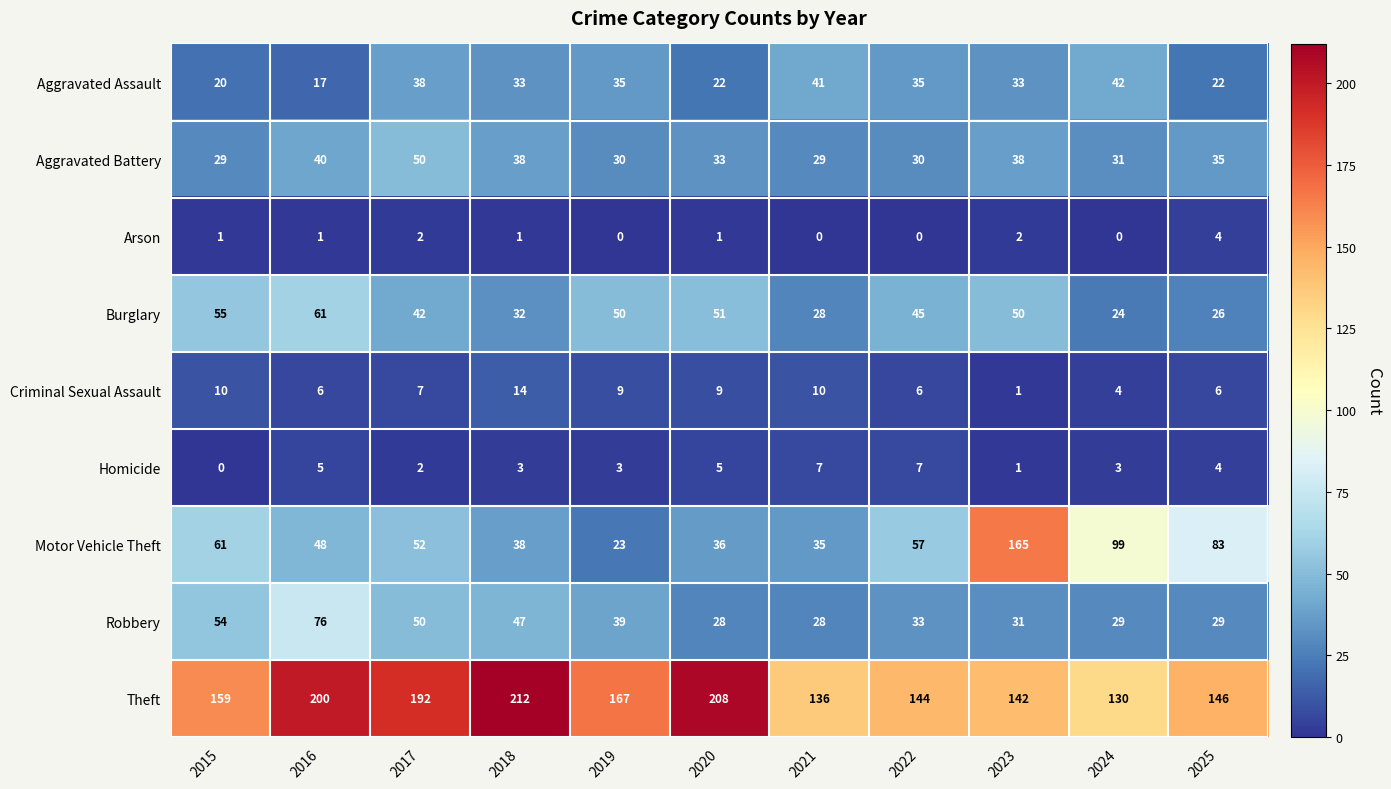

Which series changed the most between 2019 and 2024?

Motor Vehicle Theft